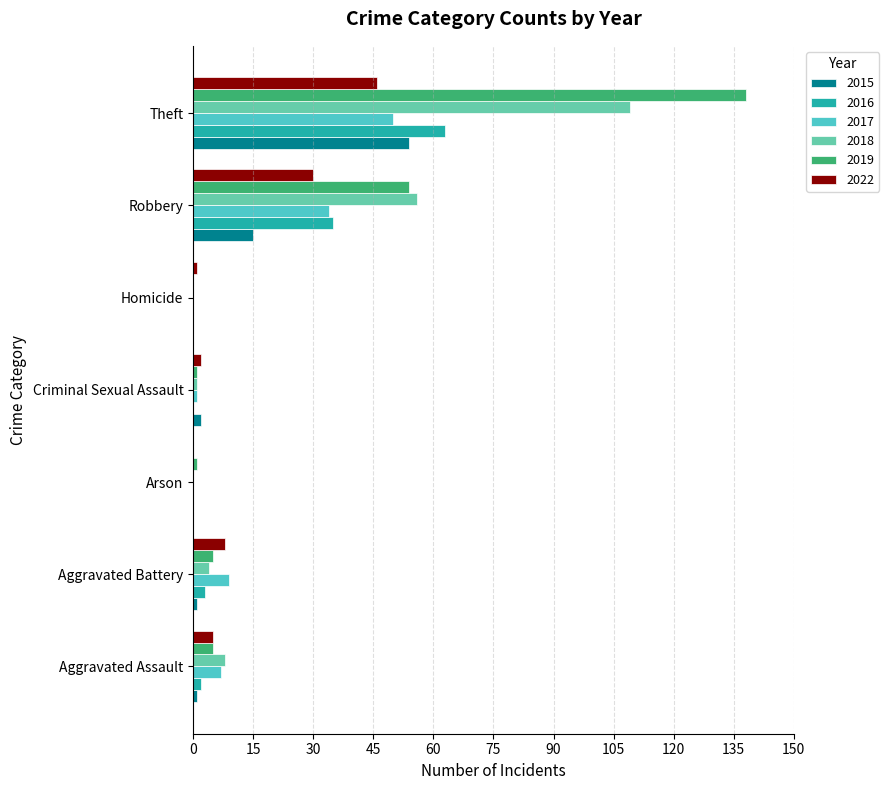

Which series has the largest total across all categories?

2019